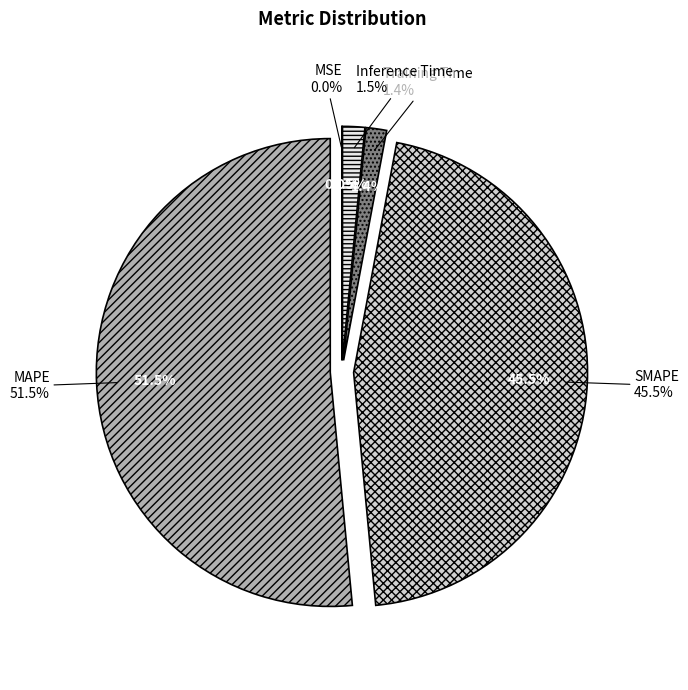

To the nearest percent, what percentage of the pie is Inference Time?

2%